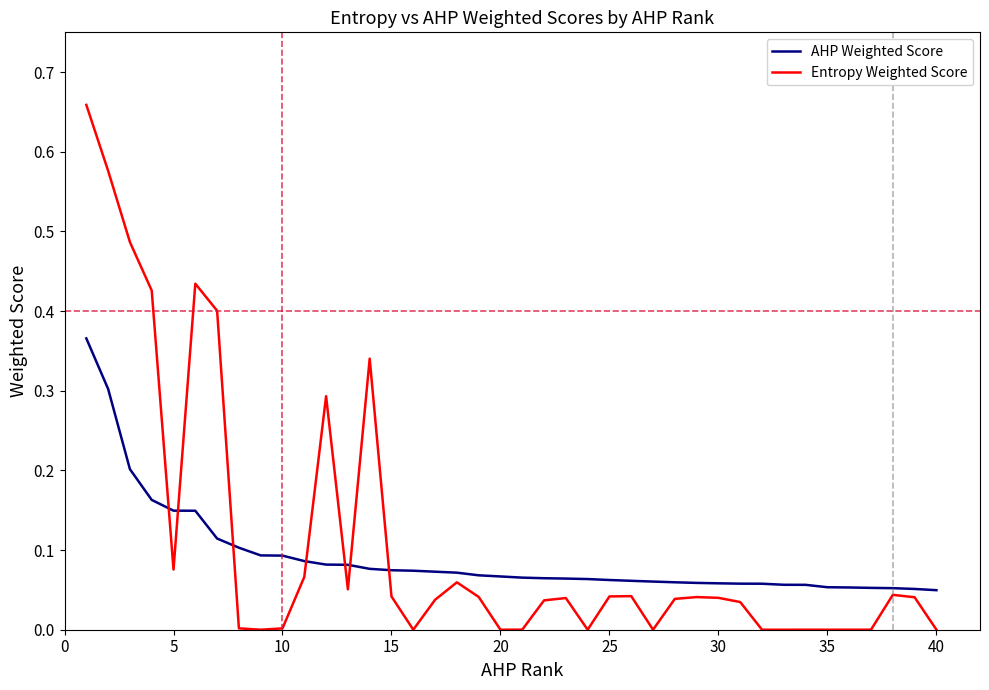

Which series has the largest range (max minus min)?

Entropy Weighted Score